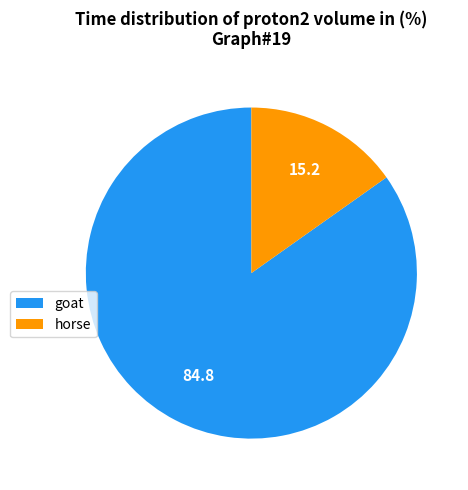

What is the ratio of the value at goat to the value at horse?

5.6